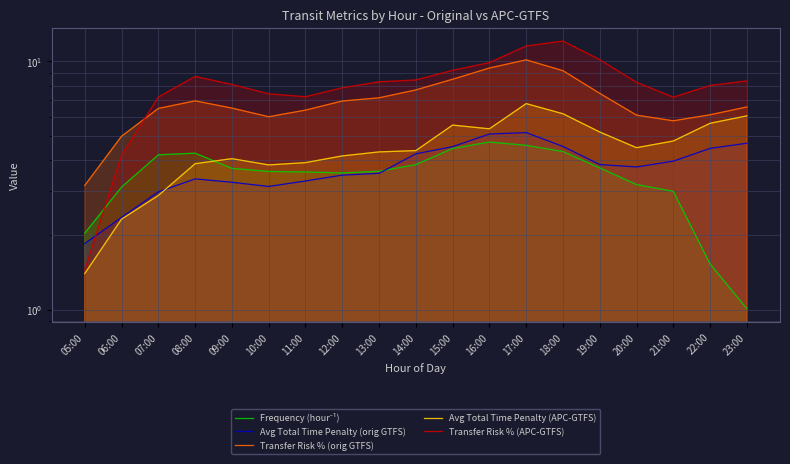

Reading left to right, list all the values displayed in this chart.

Frequency (hour⁻¹): 2.0	3.1	4.2	4.3	3.7	3.6	3.6	3.6	3.6	3.8	4.5	4.7	4.6	4.3	3.7	3.2	3.0	1.5	1.0
Avg Total Time Penalty (orig GTFS): 1.8	2.4	3.0	3.4	3.3	3.1	3.3	3.5	3.5	4.2	4.5	5.1	5.2	4.5	3.8	3.8	4.0	4.5	4.7
Transfer Risk % (orig GTFS): 3.2	5.0	6.5	6.9	6.5	6.0	6.4	6.9	7.1	7.7	8.5	9.4	10.2	9.2	7.4	6.1	5.8	6.1	6.6
Avg Total Time Penalty (APC-GTFS): 1.4	2.3	2.9	3.9	4.1	3.8	3.9	4.2	4.3	4.4	5.5	5.4	6.8	6.2	5.2	4.5	4.8	5.6	6.0
Transfer Risk % (APC-GTFS): 1.5	4.2	7.2	8.7	8.1	7.4	7.2	7.8	8.3	8.4	9.2	9.9	11.5	12.1	10.2	8.2	7.2	8.0	8.3